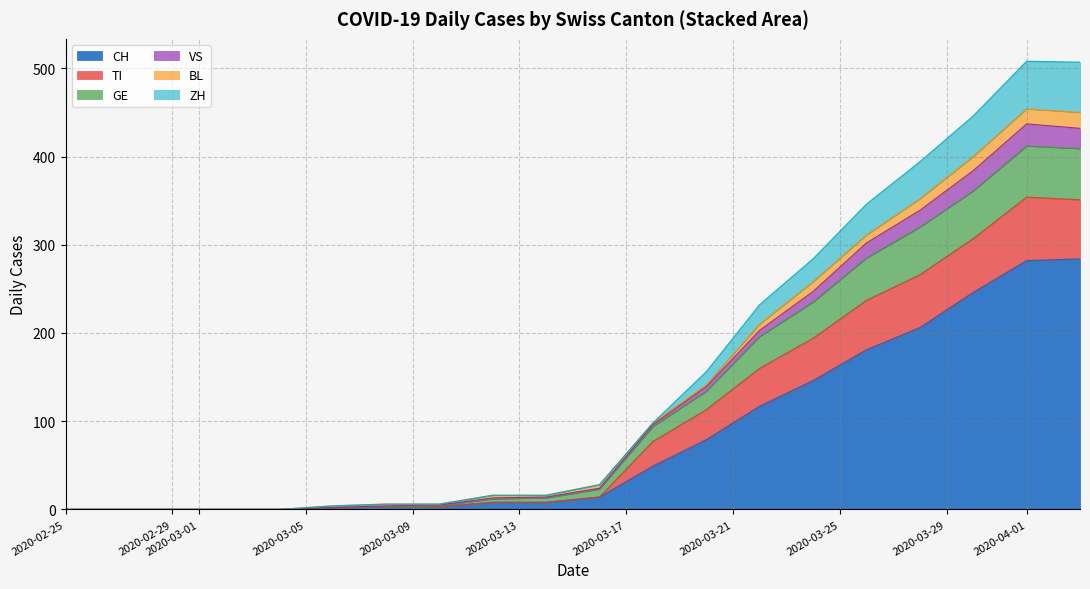

How many interior local valleys does the CH series have?

2